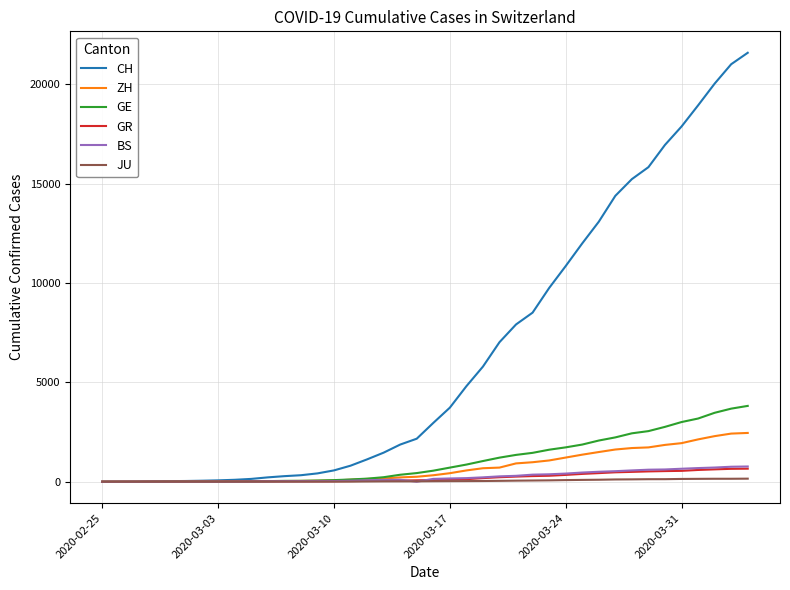

Which series has the largest range (max minus min)?

CH